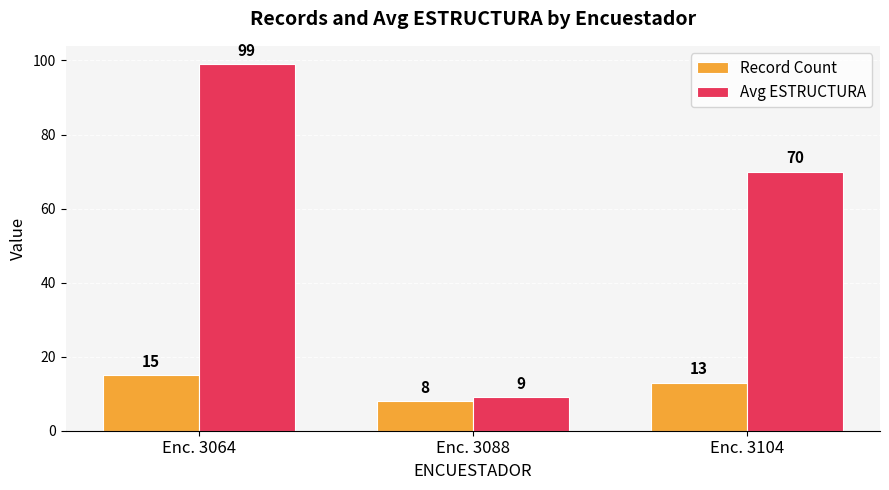

Which series changed the most between Enc. 3088 and Enc. 3104?

Avg ESTRUCTURA